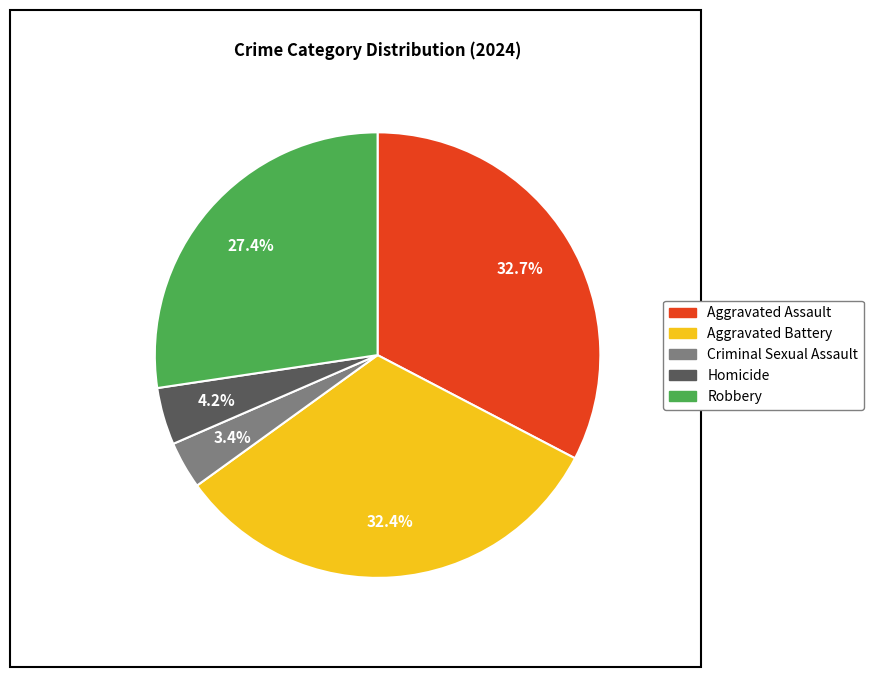

Combined, do Robbery and Homicide account for over 50%?

No